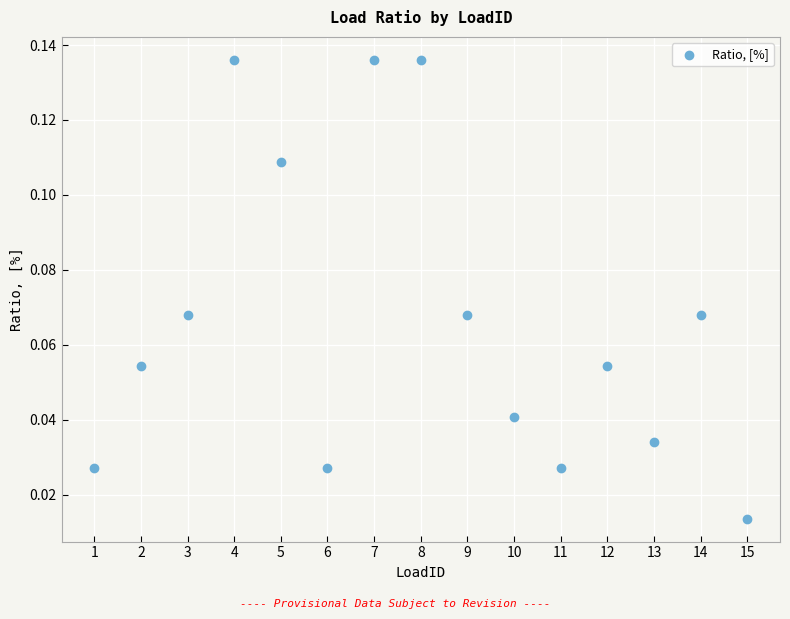

What is the range of X values (max minus min)?

14.0